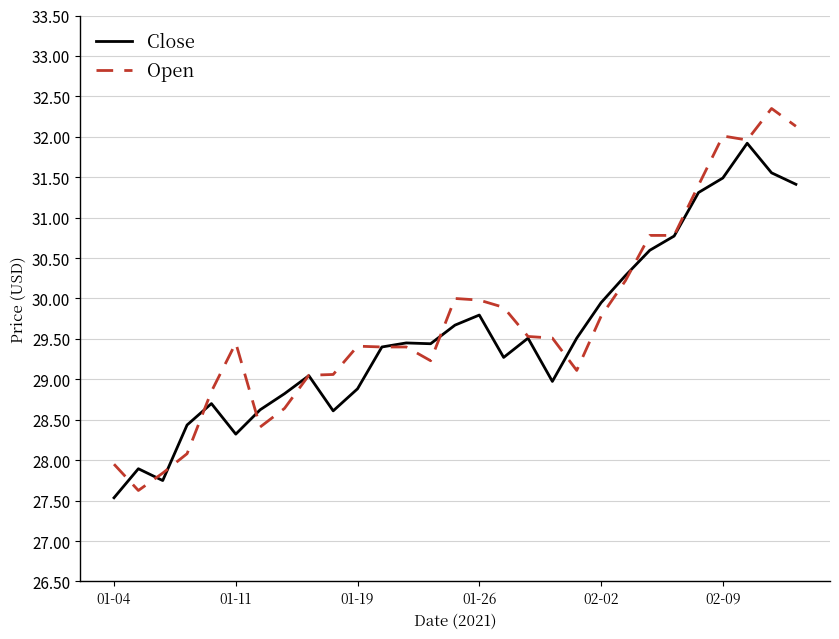

True or false: Open and Close cross at least once.

True